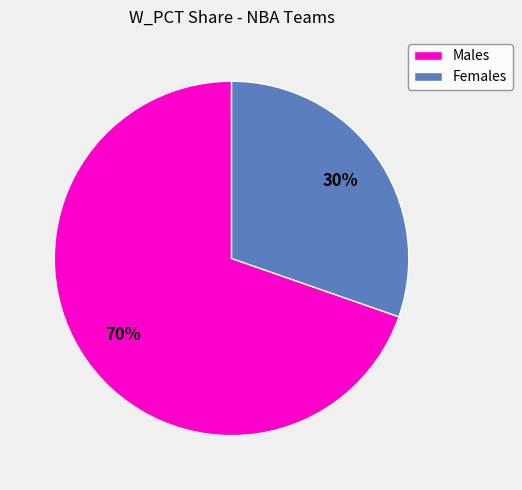

Is there a majority slice in this chart?

Yes